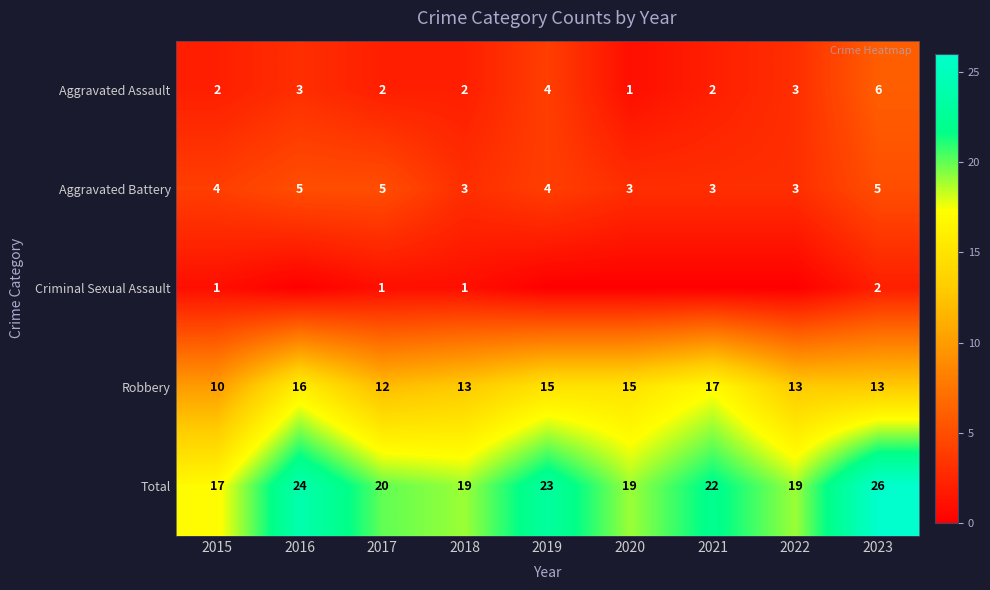

Where is Total nearest to the value 21?

2017